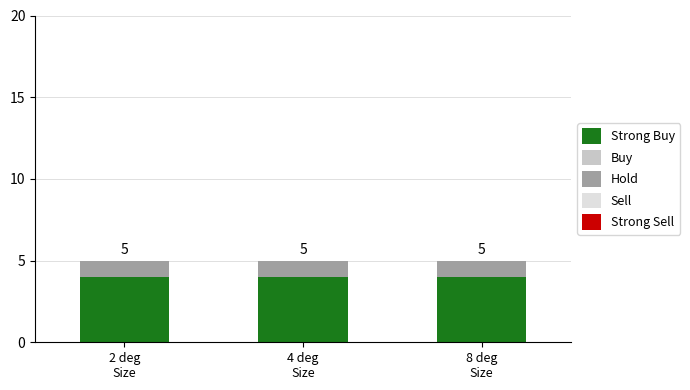

Are the bars grouped side by side (vs. stacked)?

No